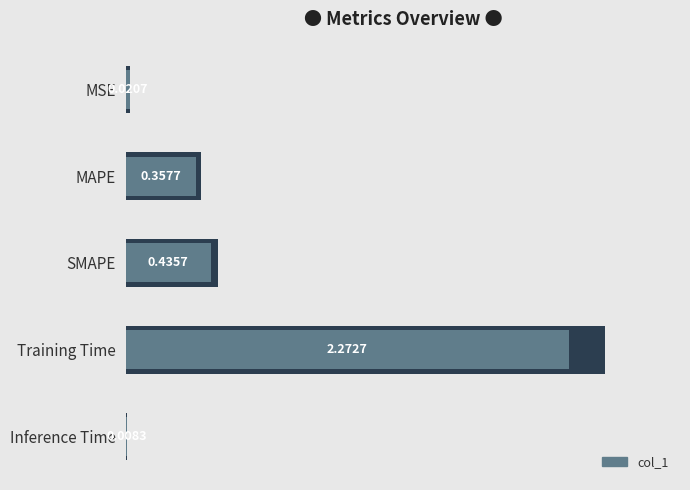

What is the difference between the values at Training Time and Inference Time?

2.3